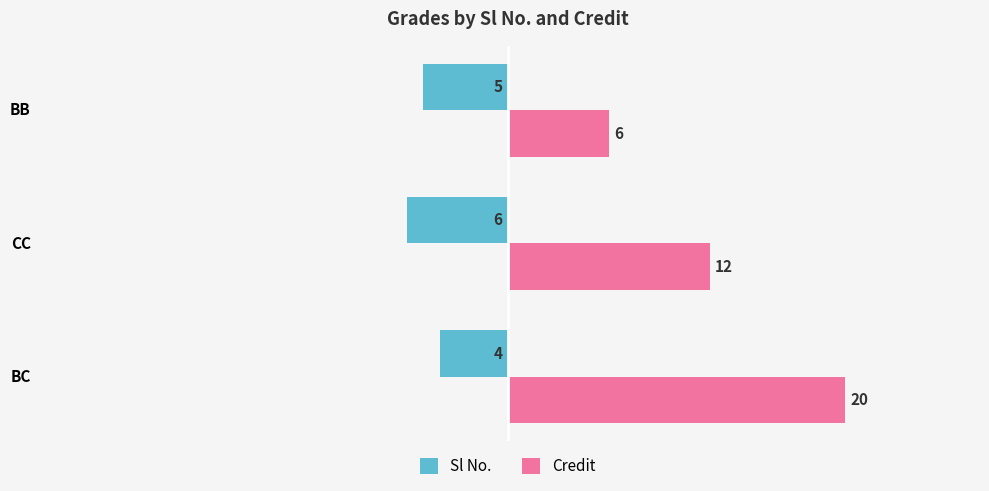

At which category is the sum across all series the highest?

BC